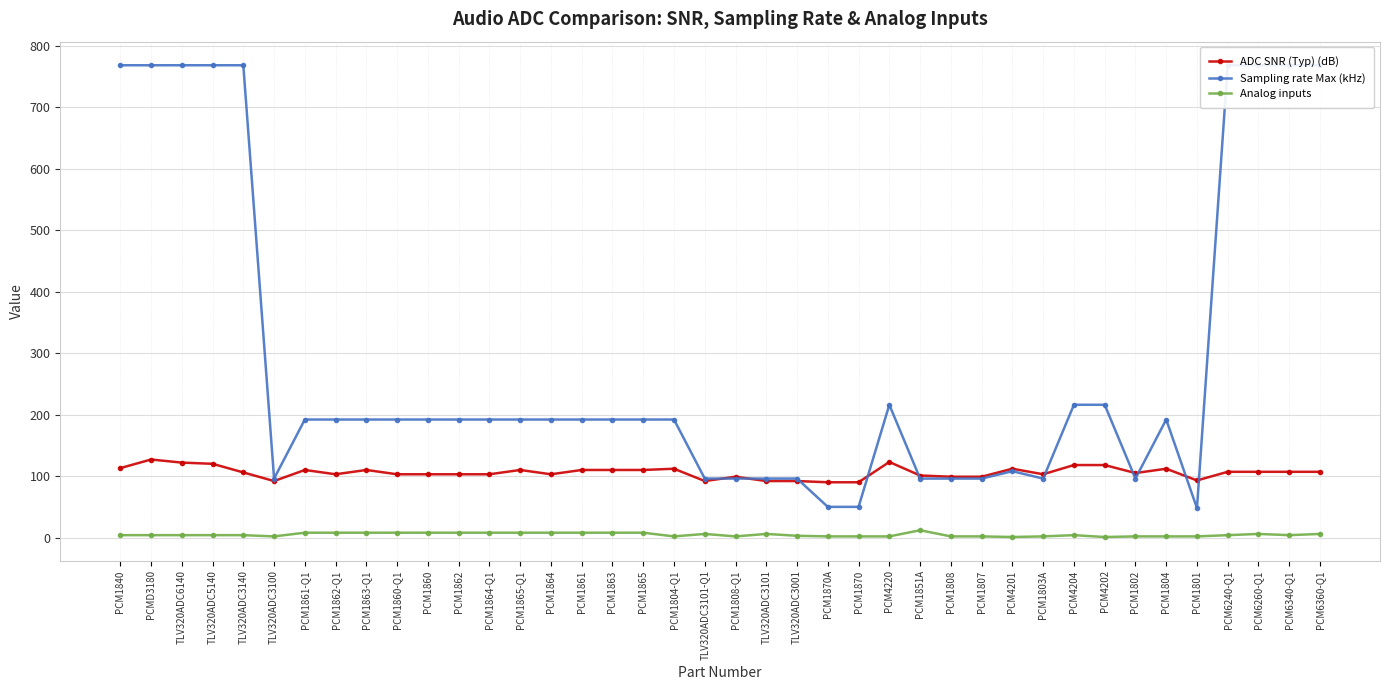

What is the maximum value shown in the chart?

768